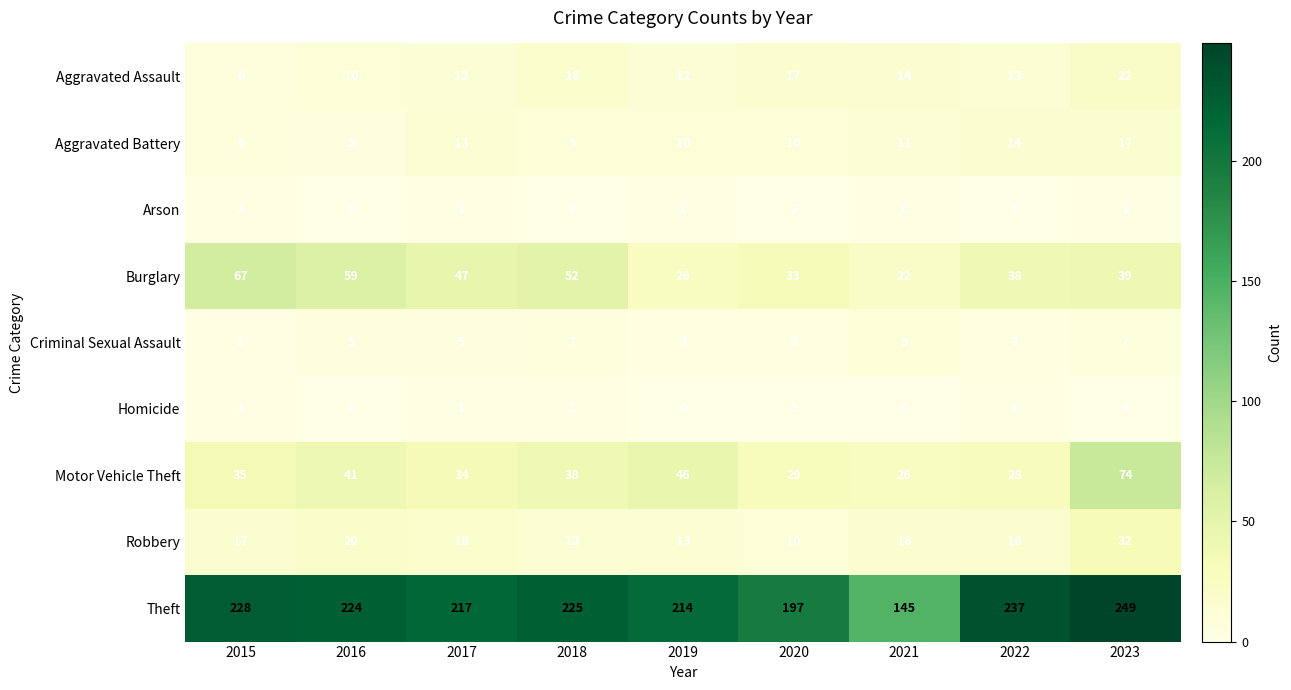

Which series has the largest total across all categories?

Theft